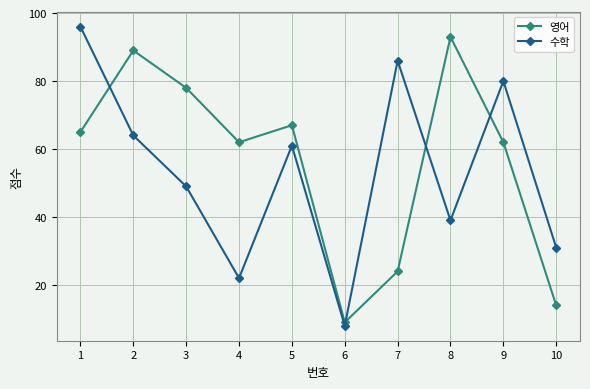

How many data points in 영어 are less than 65?

5